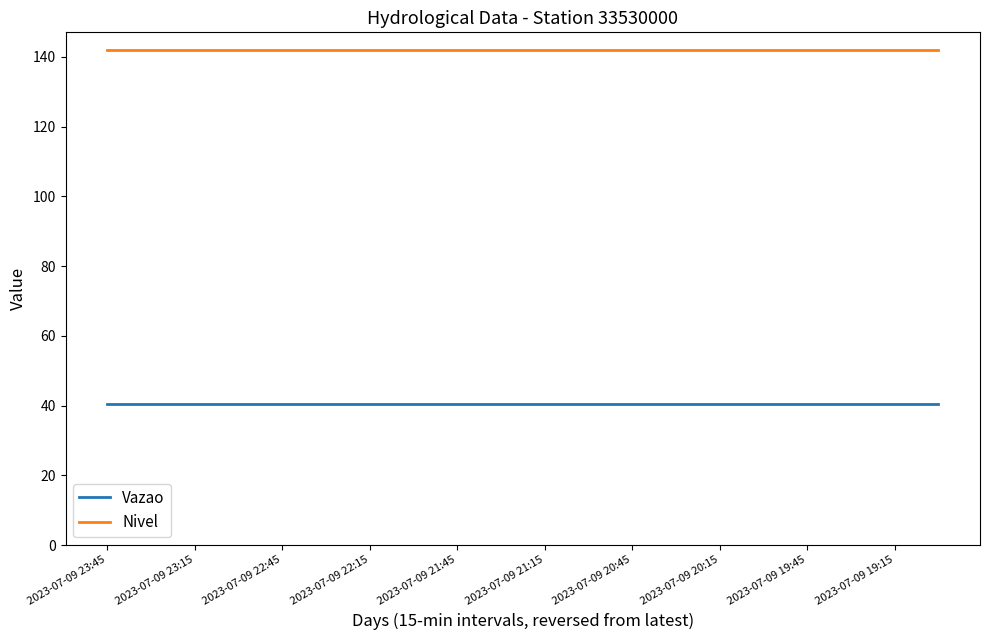

Does the chart have visible grid lines?

No